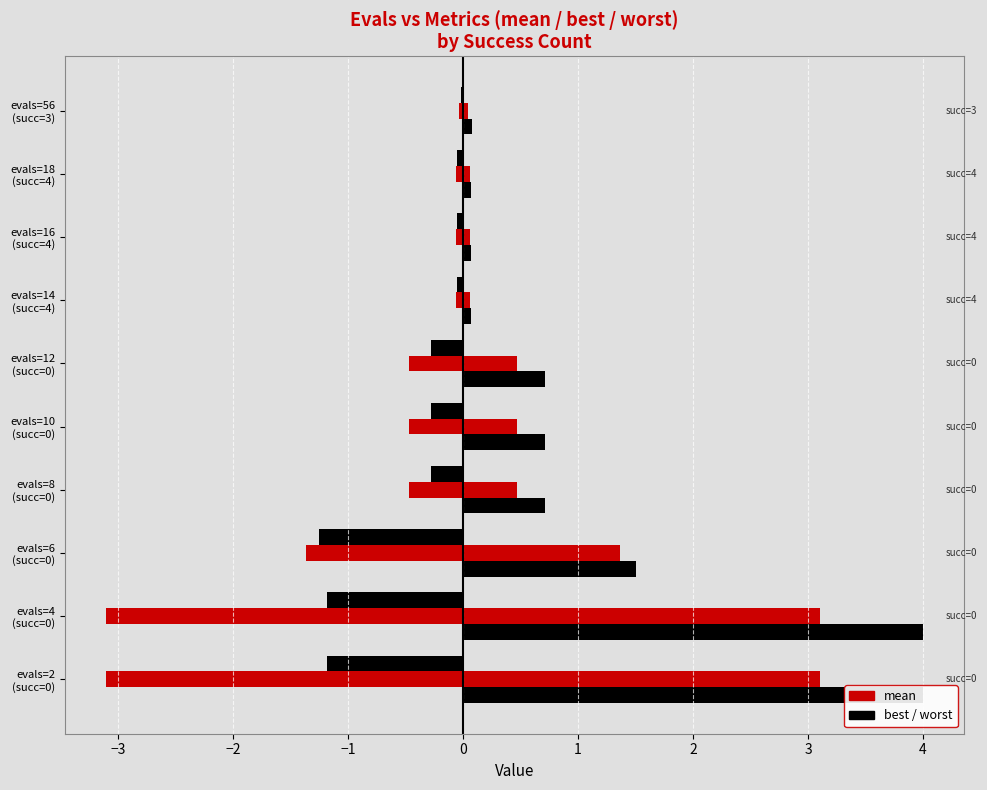

List the series in order of their overall mean, lowest first.

mean, best, worst